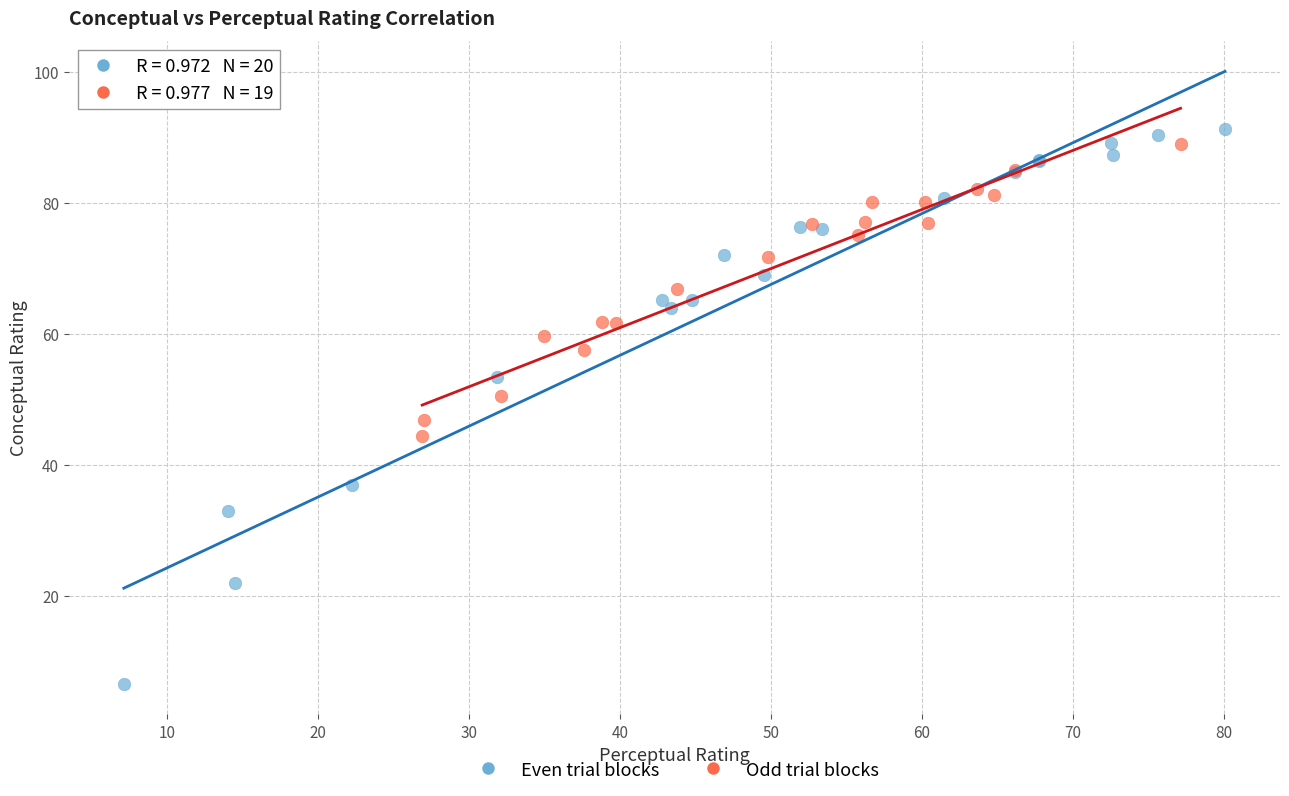

Which series has the widest spread of Y values?

Even trial blocks